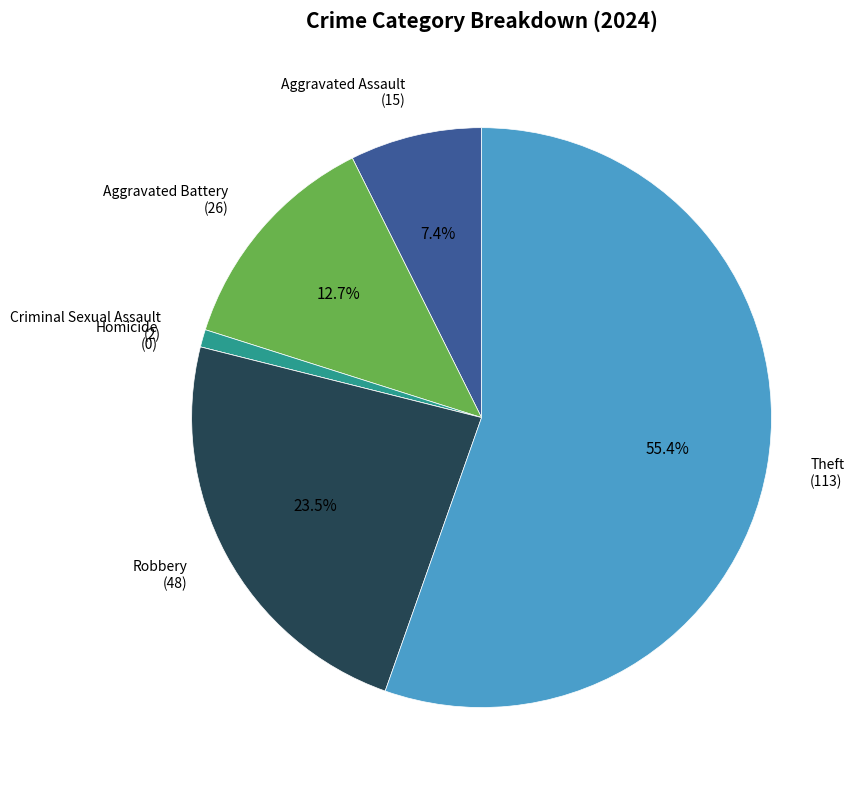

How many slices are in this pie chart?

6